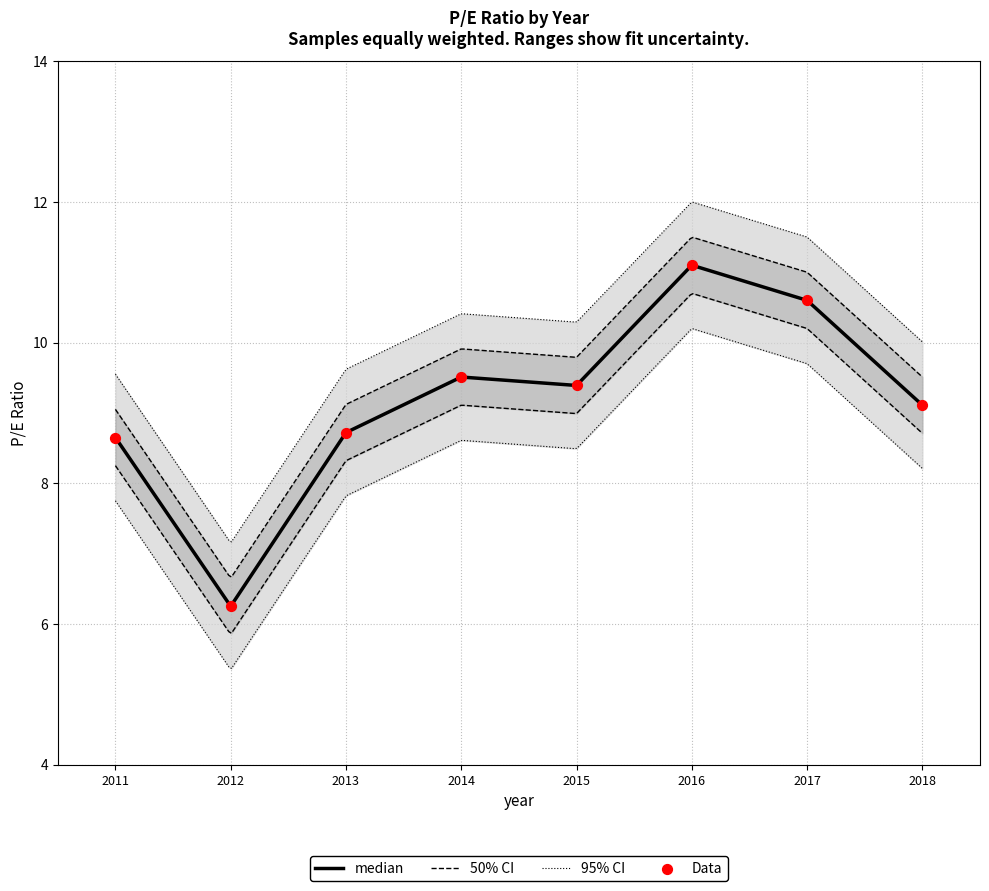

What is the ratio of the value at 2011 to the value at 2014?

0.9